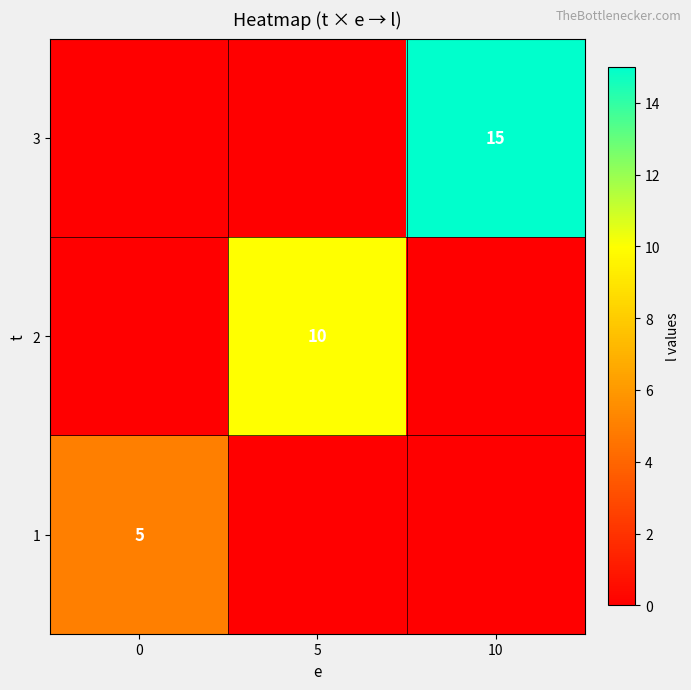

True or false: 1 has a value of 3 at 0.

False